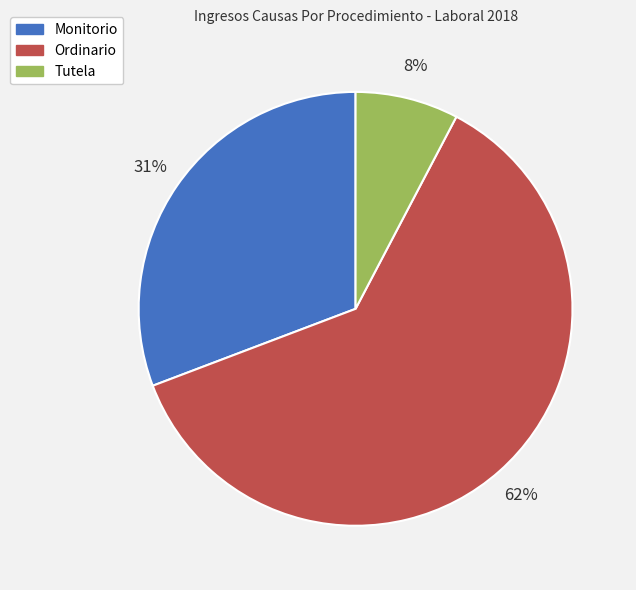

To the nearest percent, what percentage of the pie is Tutela?

8%